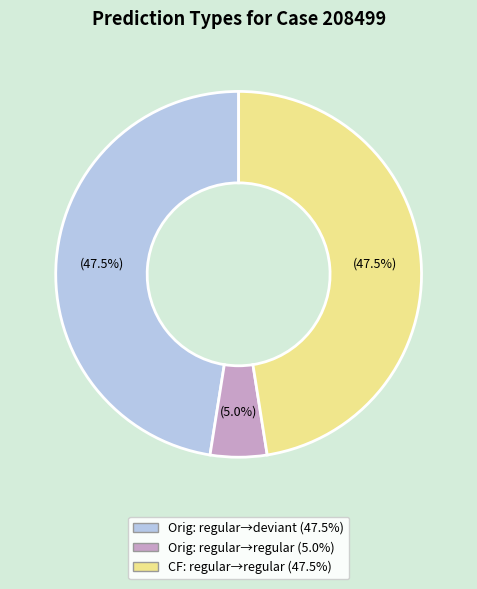

Is there any slice that represents more than half of the pie?

No